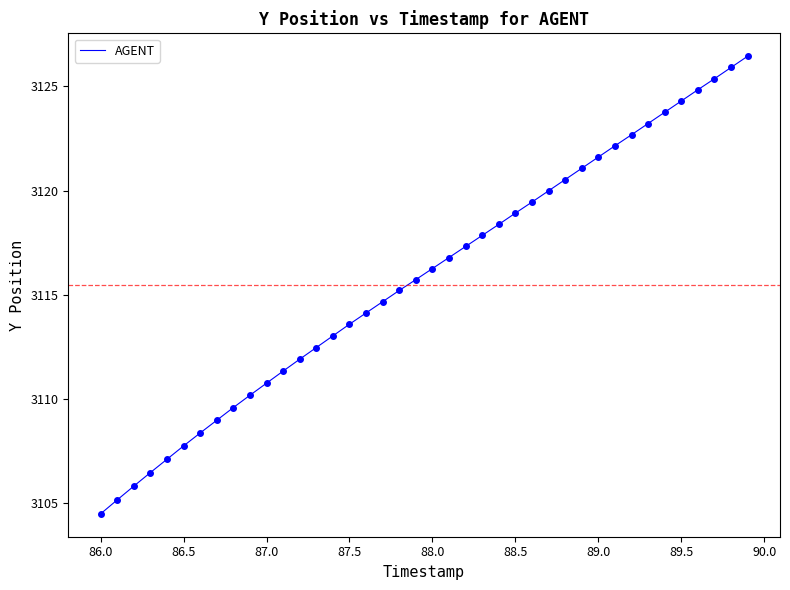

What is the smallest value displayed?

3104.5